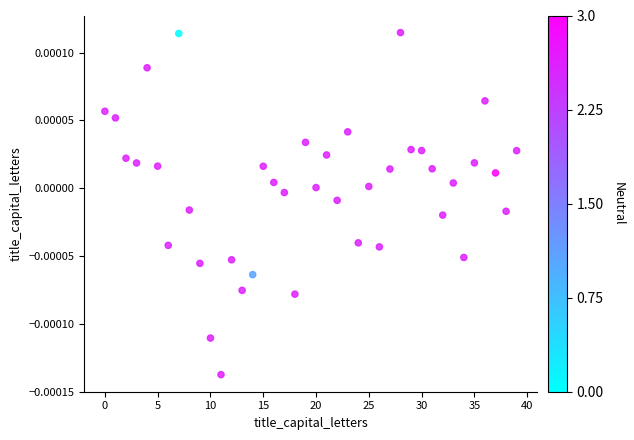

How many data points are displayed?

40